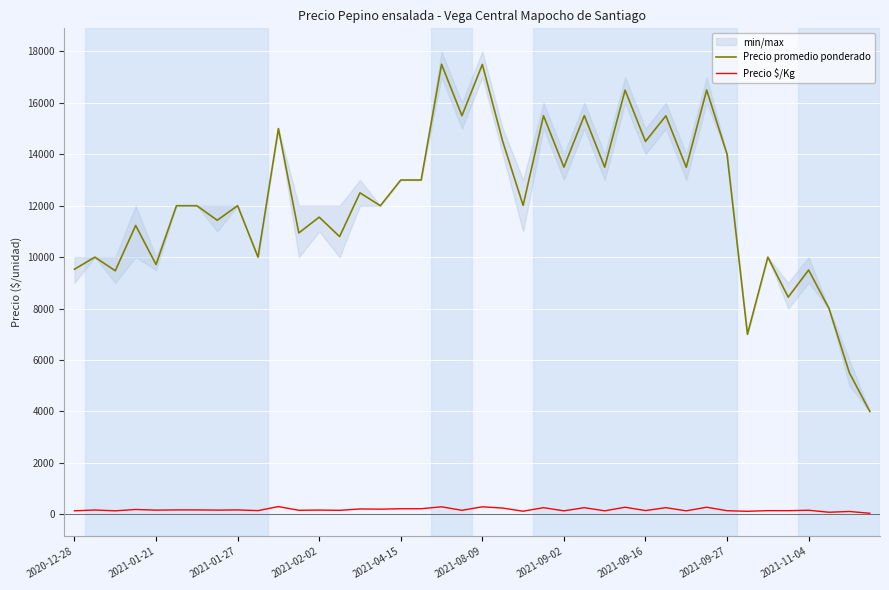

True or false: Precio $/Kg and Precio promedio ponderado cross at least once.

False